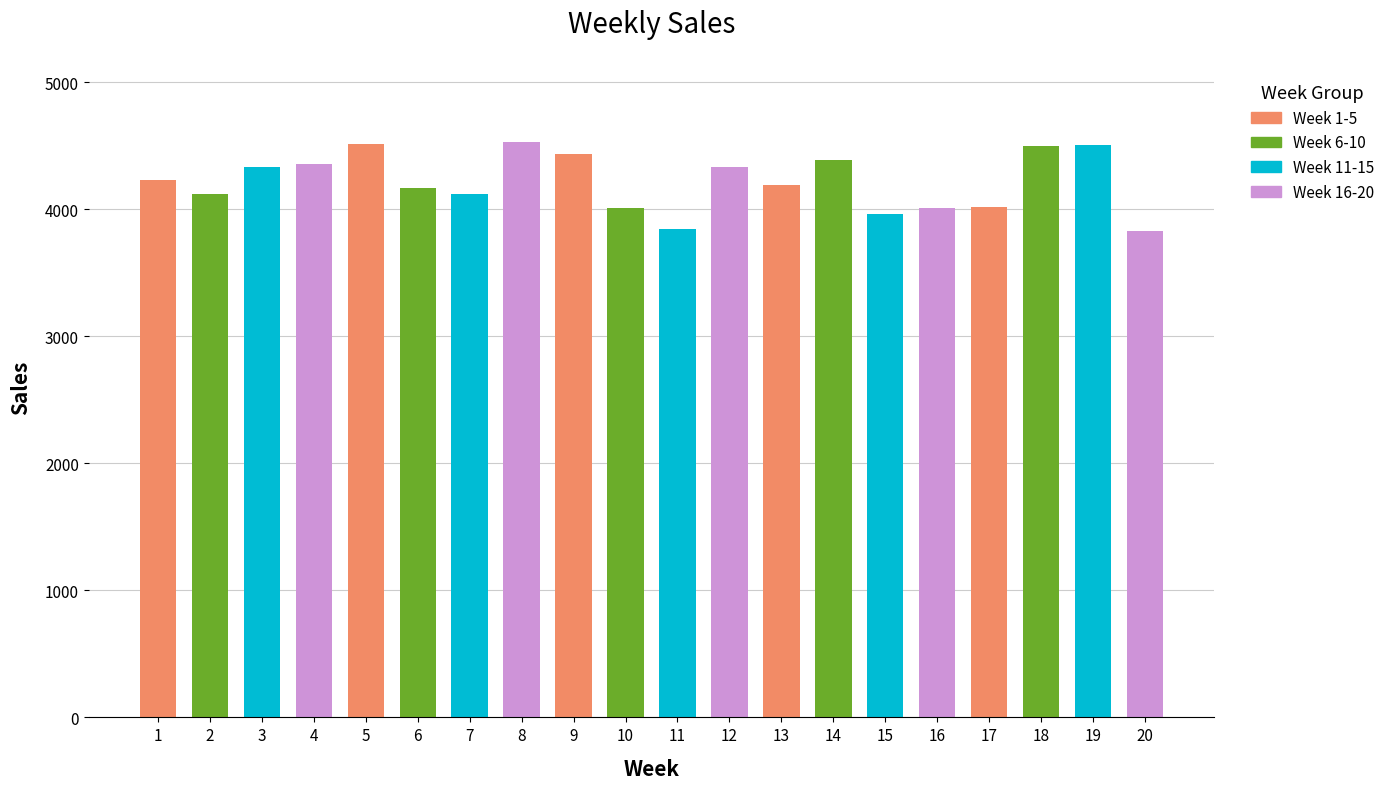

The chart shows a value of 4012.7 at 16. True or false?

True